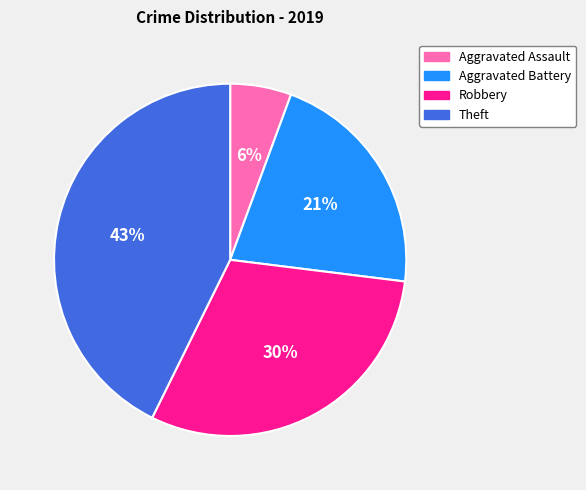

To the nearest percent, what is the difference between the largest and smallest slice percentages?

37%